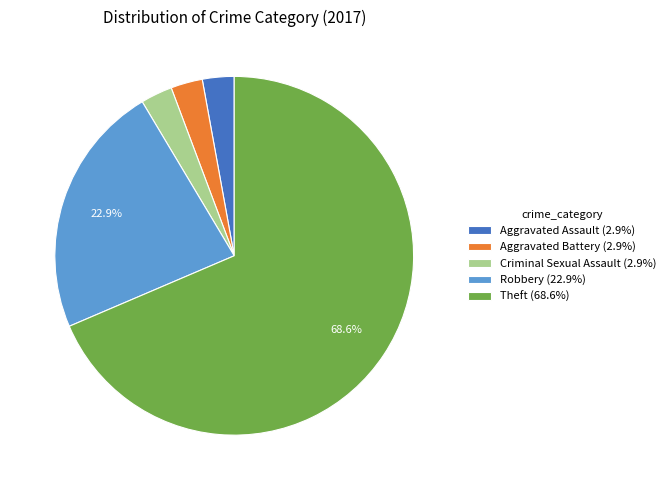

Between Theft (68.6%) and Robbery (22.9%), which is larger?

Theft (68.6%)